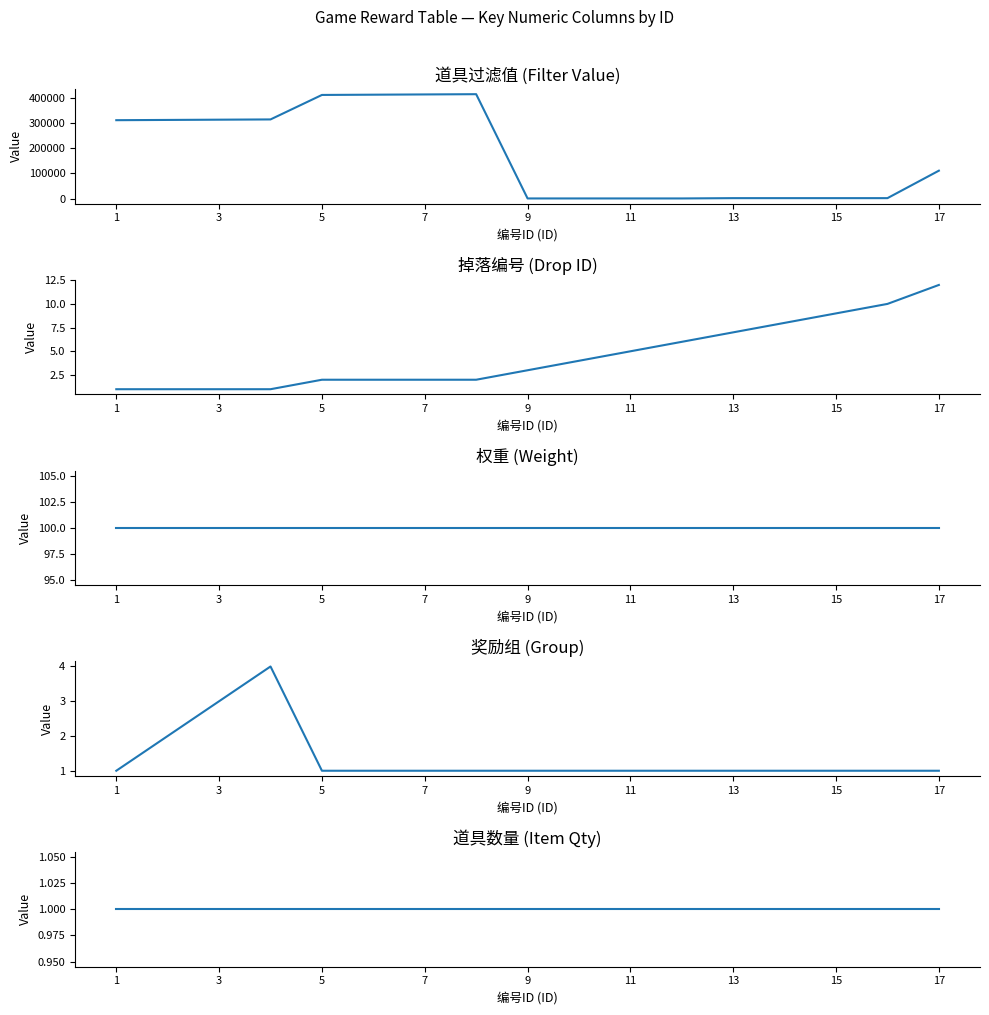

Reading left to right, extract all data points from this chart.

道具过滤值: 311011	312011	313011	314011	411015	412015	413015	414015	1000	1002	1004	1001	2201	2202	2203	2204	111012
掉落编号: 1	1	1	1	2	2	2	2	3	4	5	6	7	8	9	10	12
权重: 100	100	100	100	100	100	100	100	100	100	100	100	100	100	100	100	100
奖励组: 1	2	3	4	1	1	1	1	1	1	1	1	1	1	1	1	1
道具数量: 1	1	1	1	1	1	1	1	1	1	1	1	1	1	1	1	1